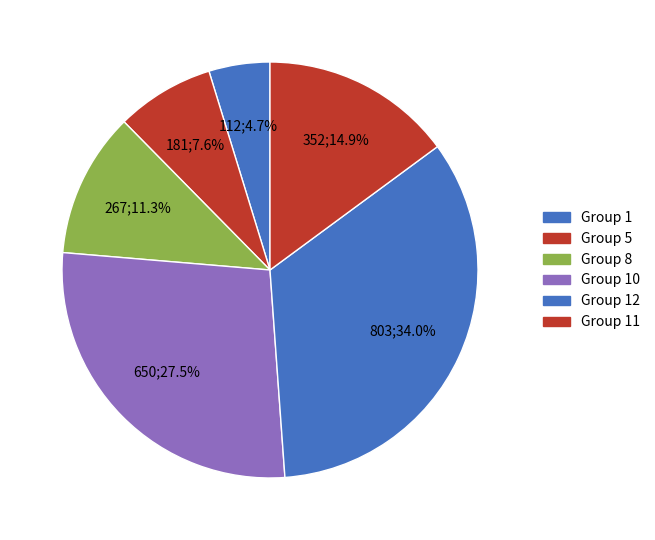

How many slices are in this pie chart?

6